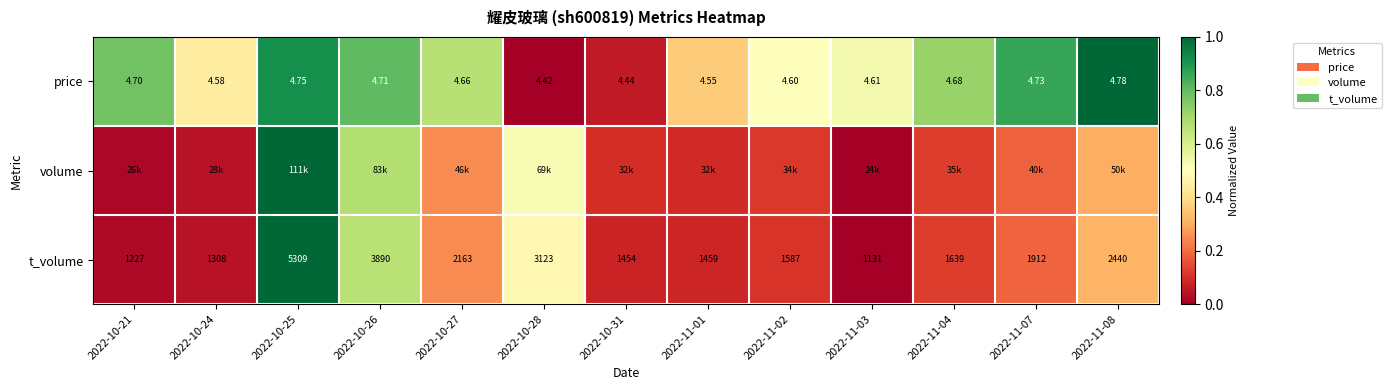

What is the total value across all series at 2022-10-25?

2.9